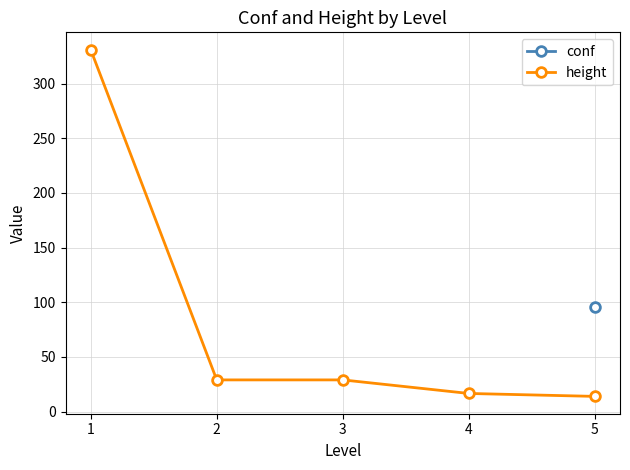

The height series shows 29.0 at 2. True or false?

True